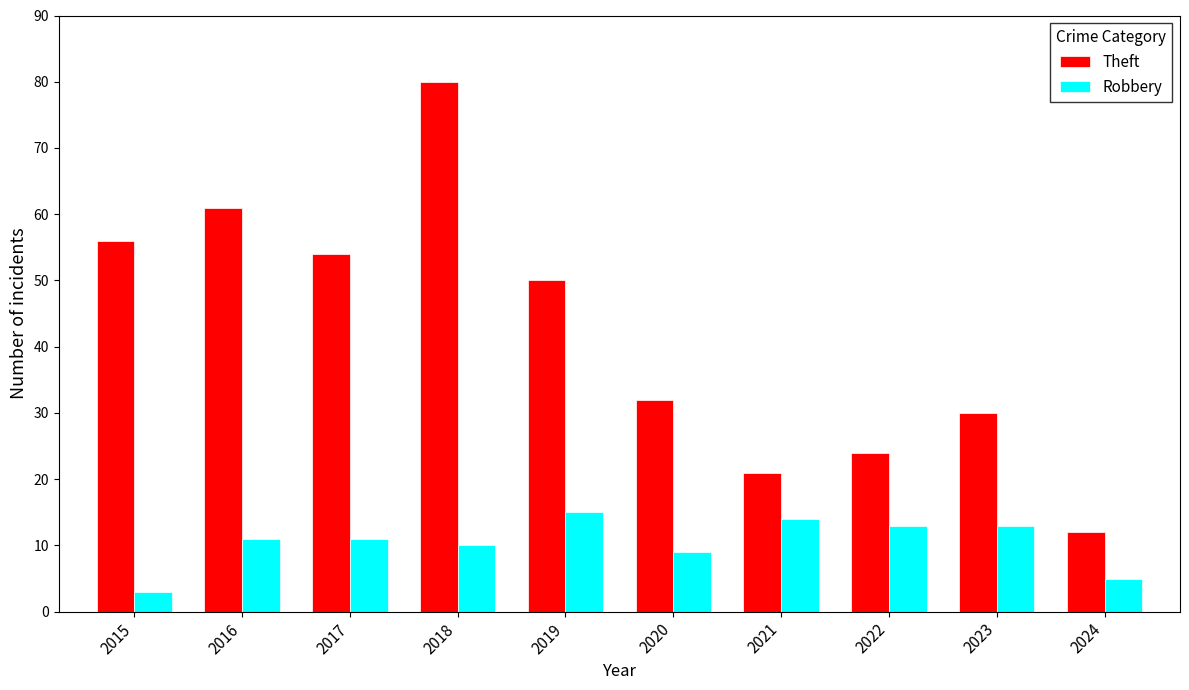

Which series has the widest spread of values?

Theft